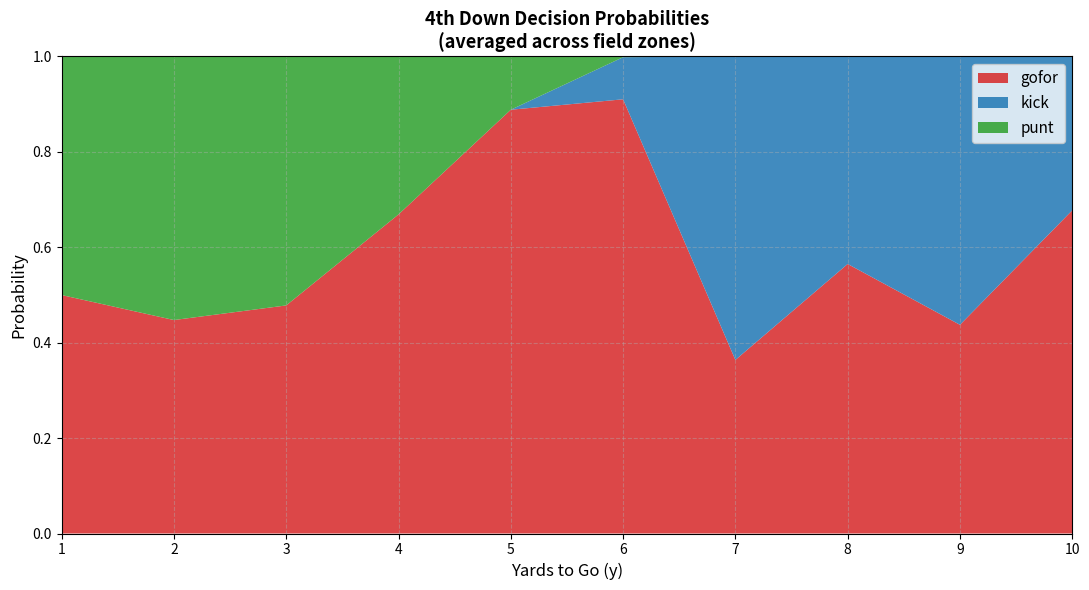

At which label does gofor reach its peak?

6